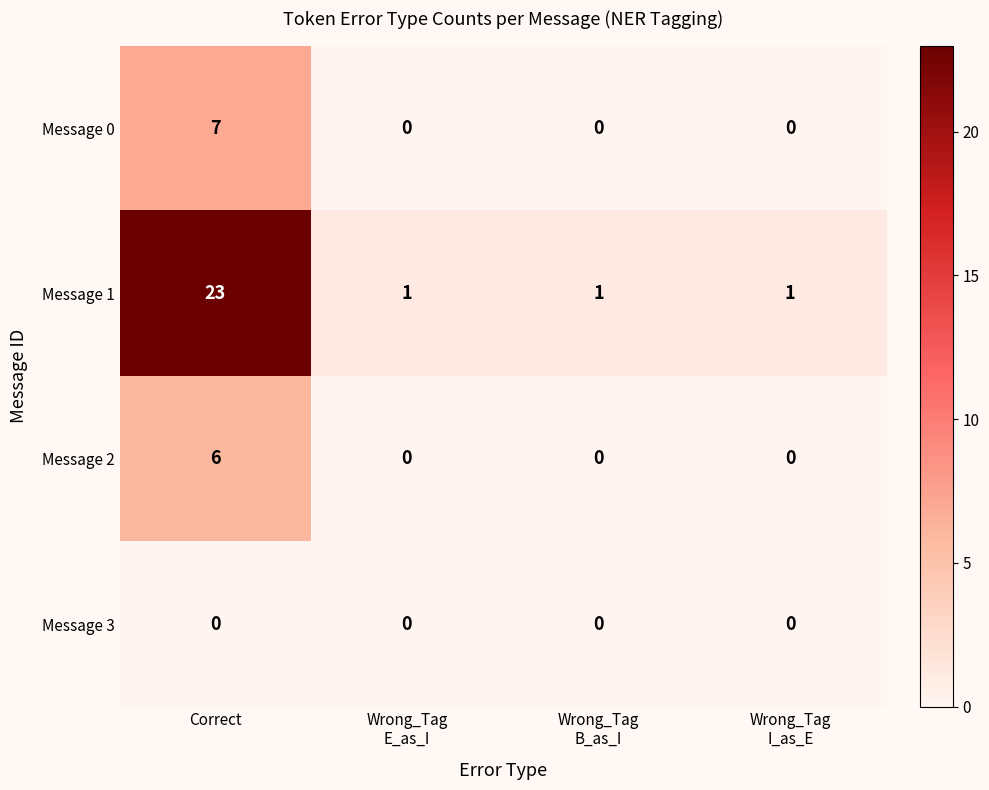

Rank the series by their maximum value, from highest to lowest.

Message 1, Message 0, Message 2, Message 3